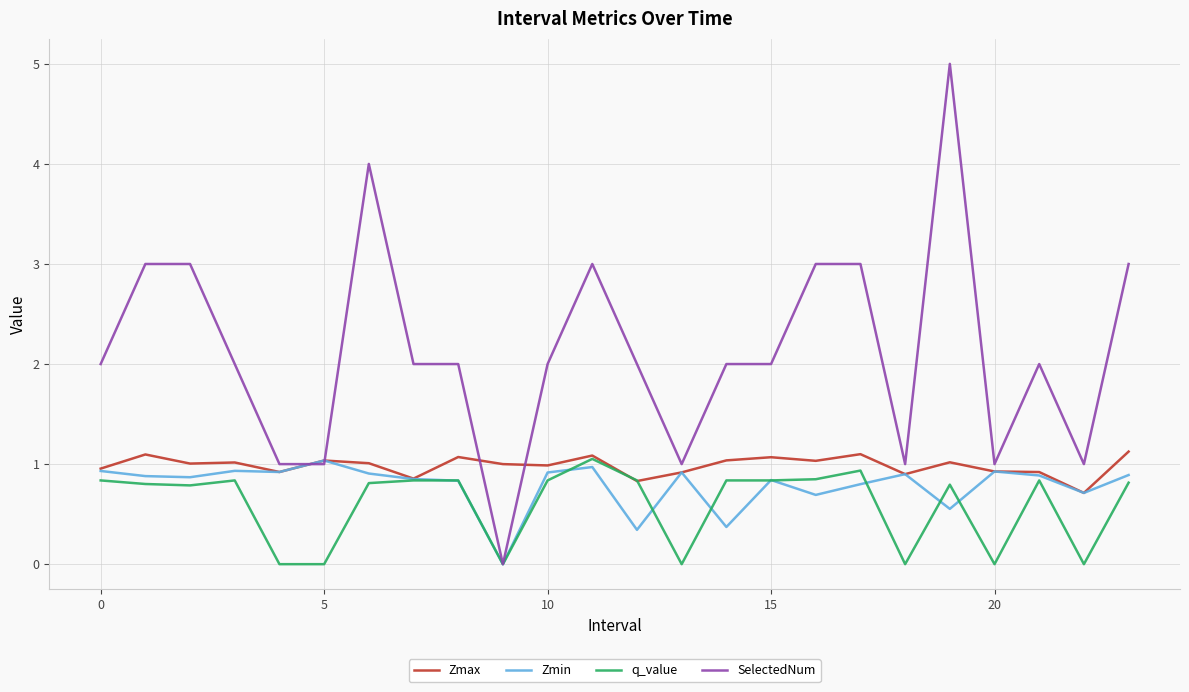

Which series has the largest range (max minus min)?

SelectedNum